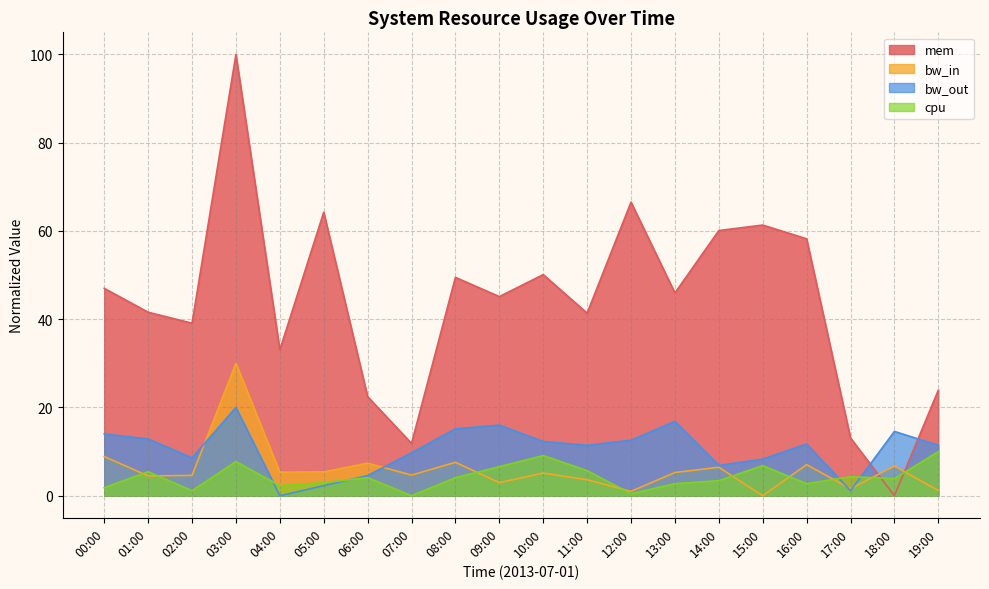

What is the total value across all series at 01:00?

64.4